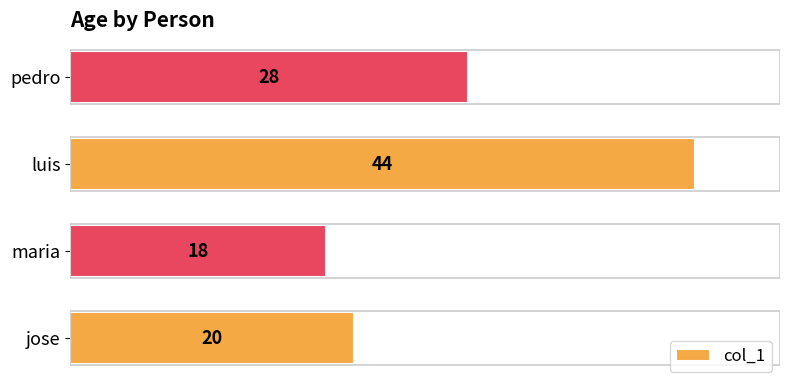

Which category has the lowest value across all series?

maria